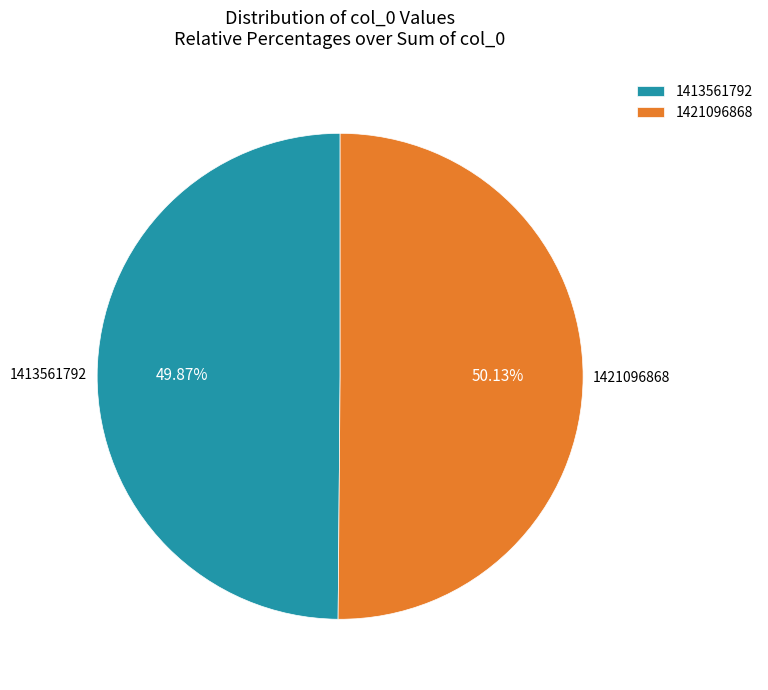

Is the sum of 1413561792 and 1421096868 greater than half?

Yes